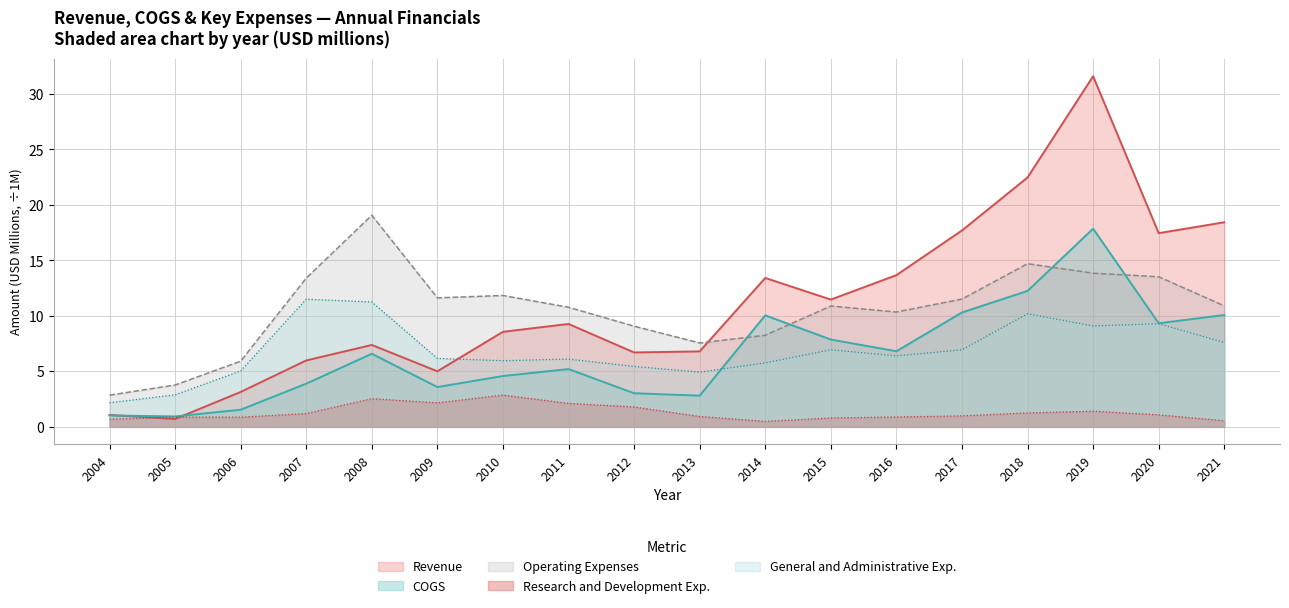

List the series in order of their peak value, lowest first.

Research and Development Exp., General and Administrative Exp., COGS, Operating Expenses, Revenue